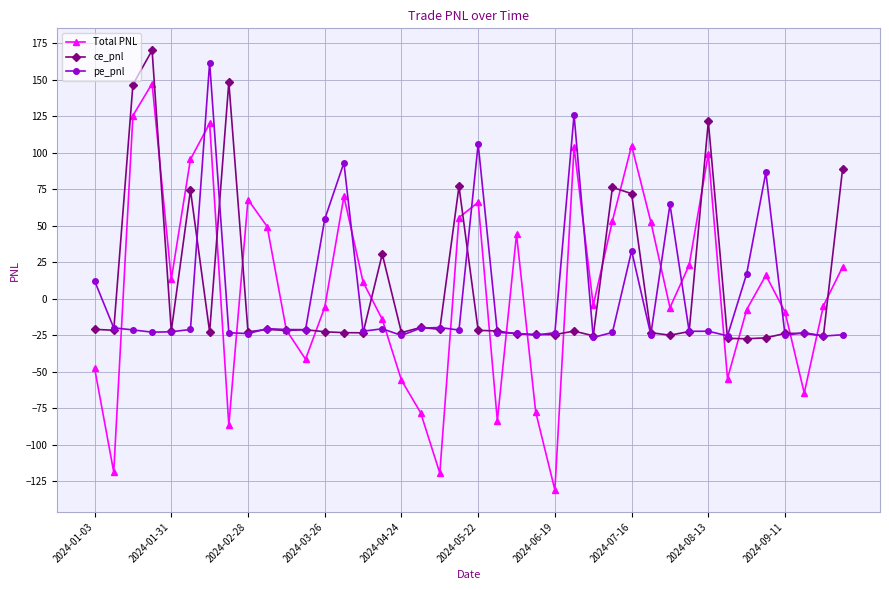

What is the value of the Total PNL point at the 38th from the left?

-64.5